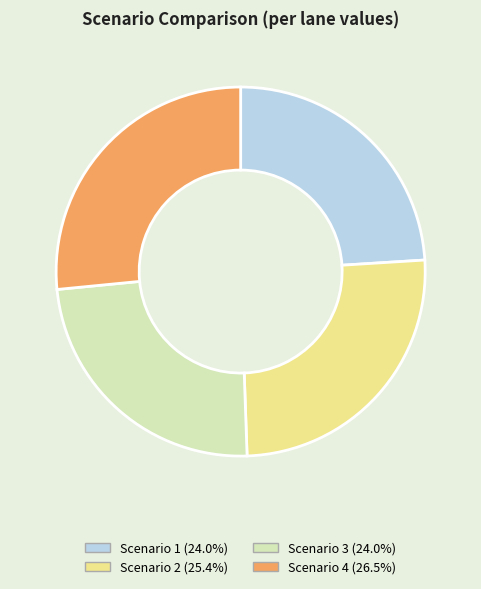

Is Scenario 1 the majority of the pie?

No